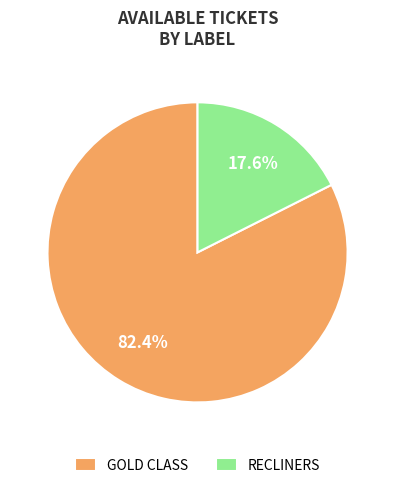

How many slices are in this pie chart?

2